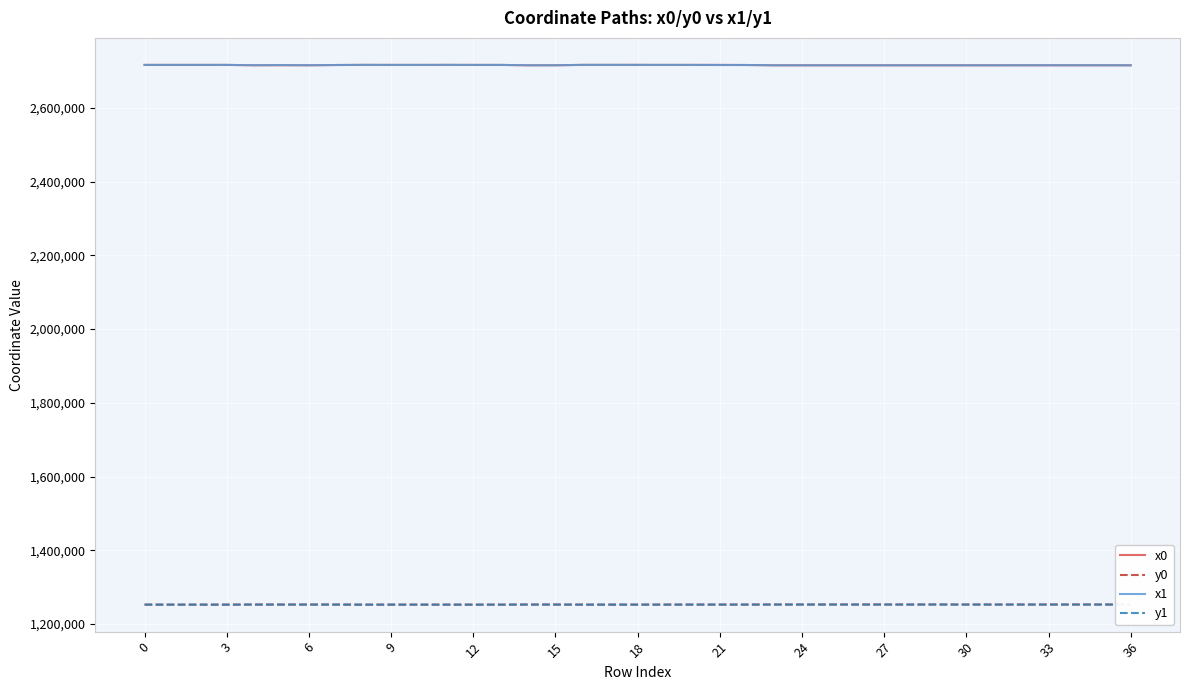

True or false: y1 and x1 cross at least once.

False